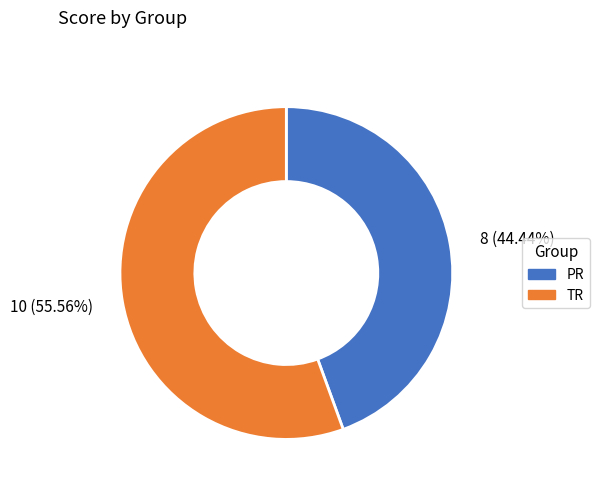

What percentage is the PR slice, to the nearest percent?

44%